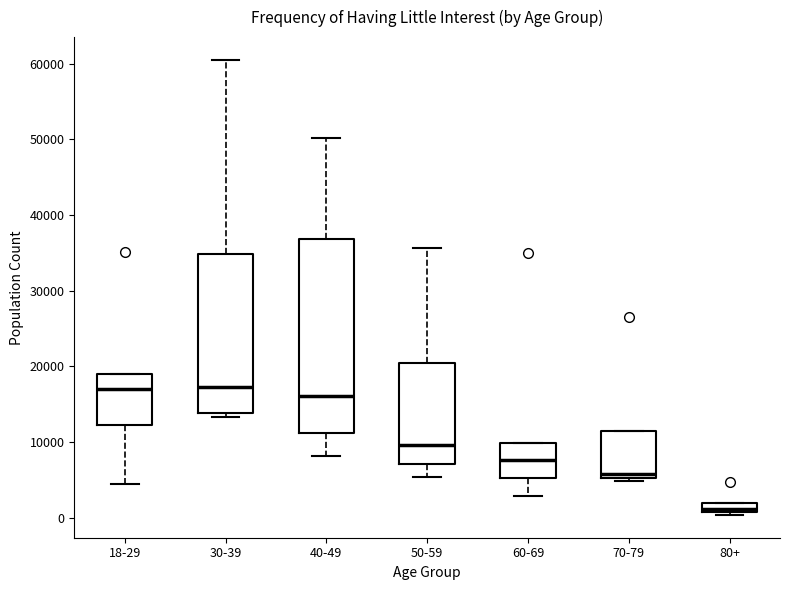

Which box is the tallest, from its lower edge to its upper edge?

40-49